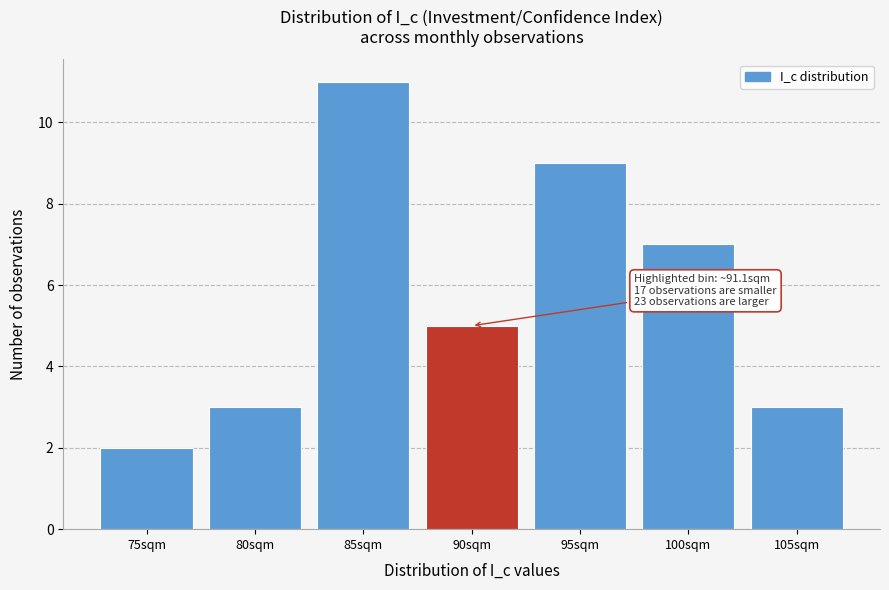

Reading left to right, extract all data points from this chart.

75sqm=2	80sqm=3	85sqm=11	90sqm=5	95sqm=9	100sqm=7	105sqm=3